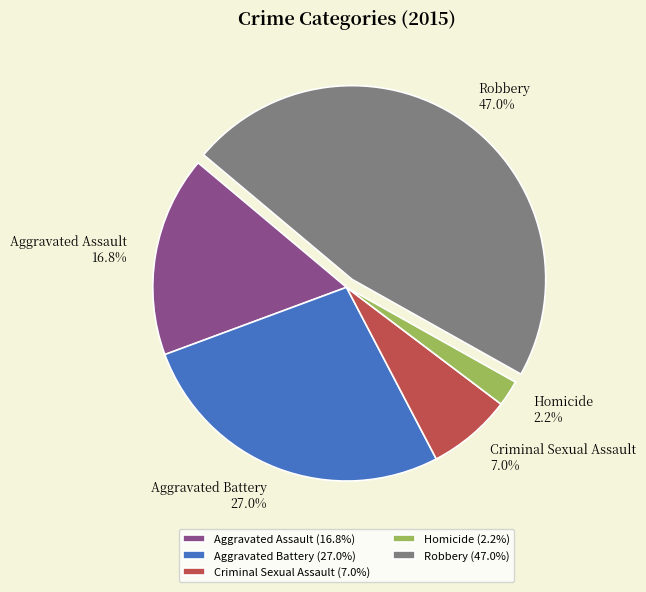

Does Criminal Sexual Assault represent more than half of the total?

No